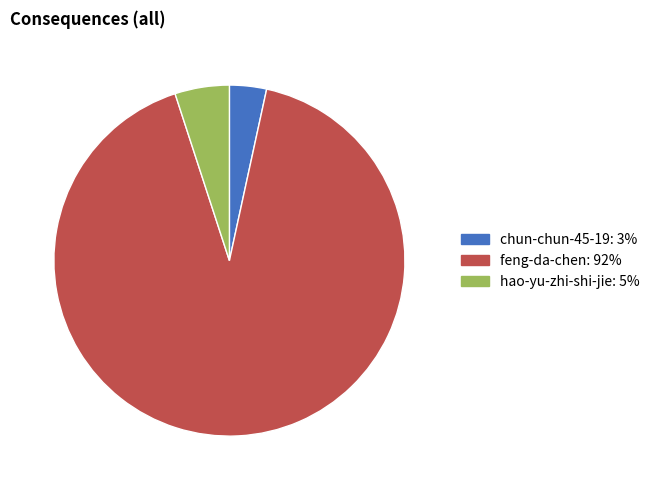

How many segments does this pie chart have?

3